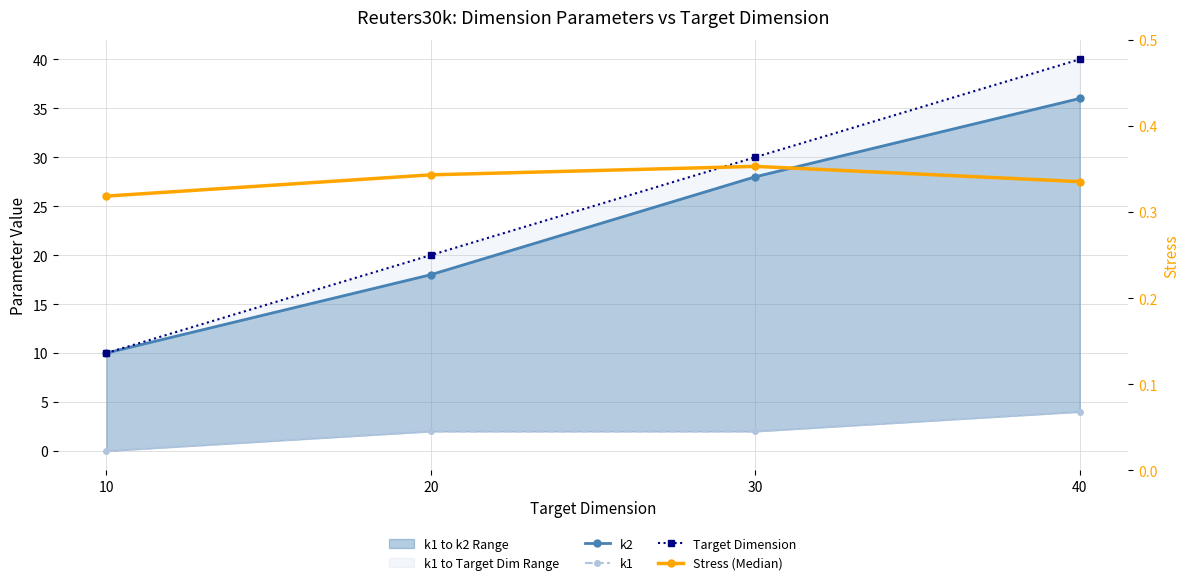

What is the total value across all series at 40?

80.3